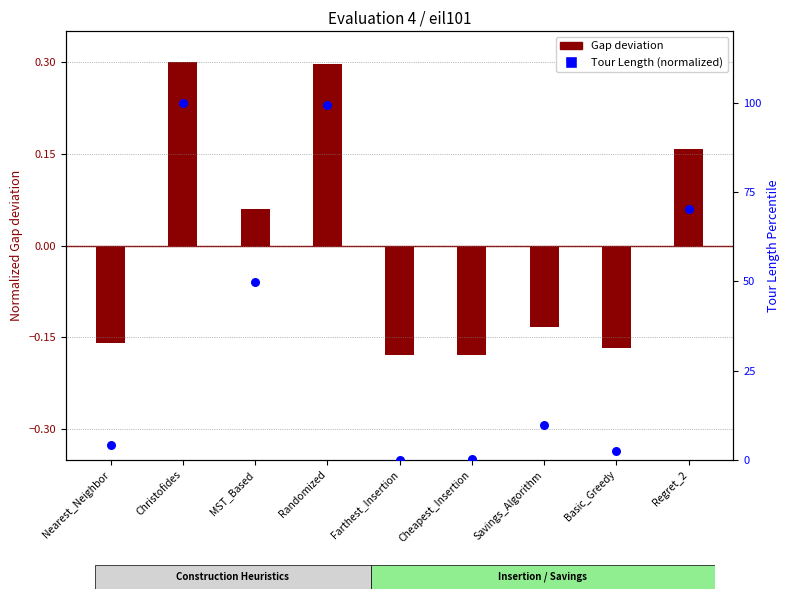

Which series contains the lowest Y value?

Gap deviation from mean